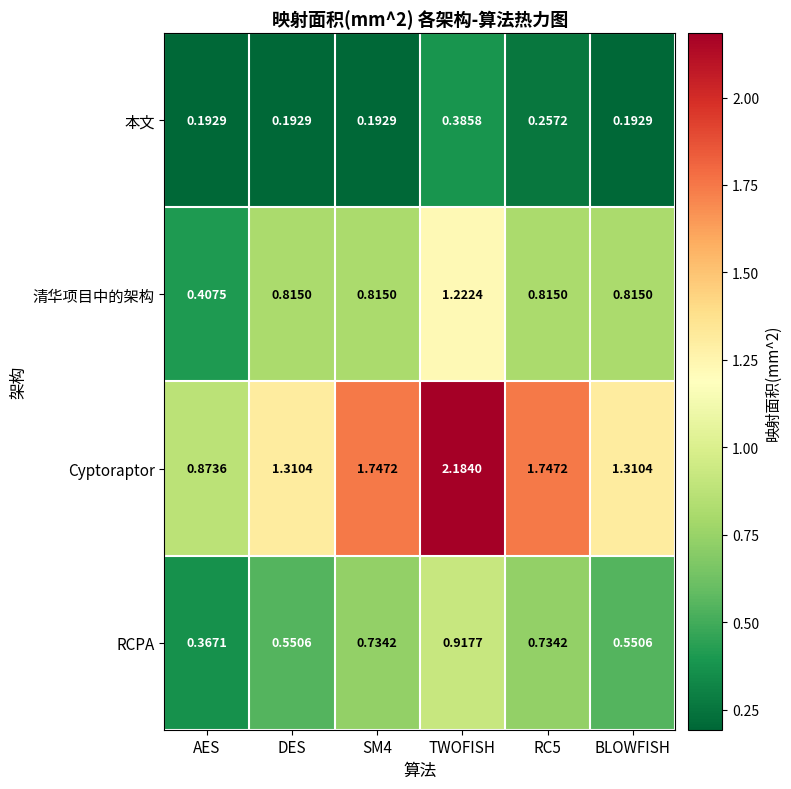

Which series changed the most between TWOFISH and BLOWFISH?

Cyptoraptor